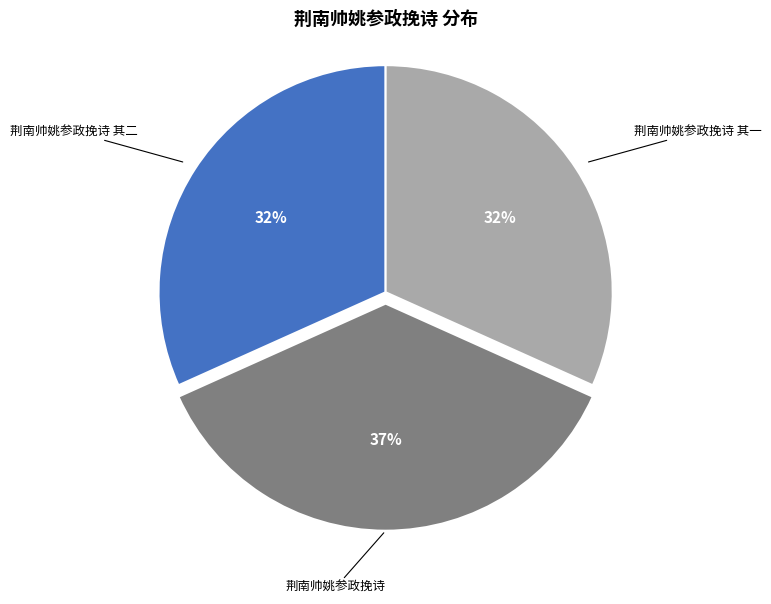

How many segments does this pie chart have?

3